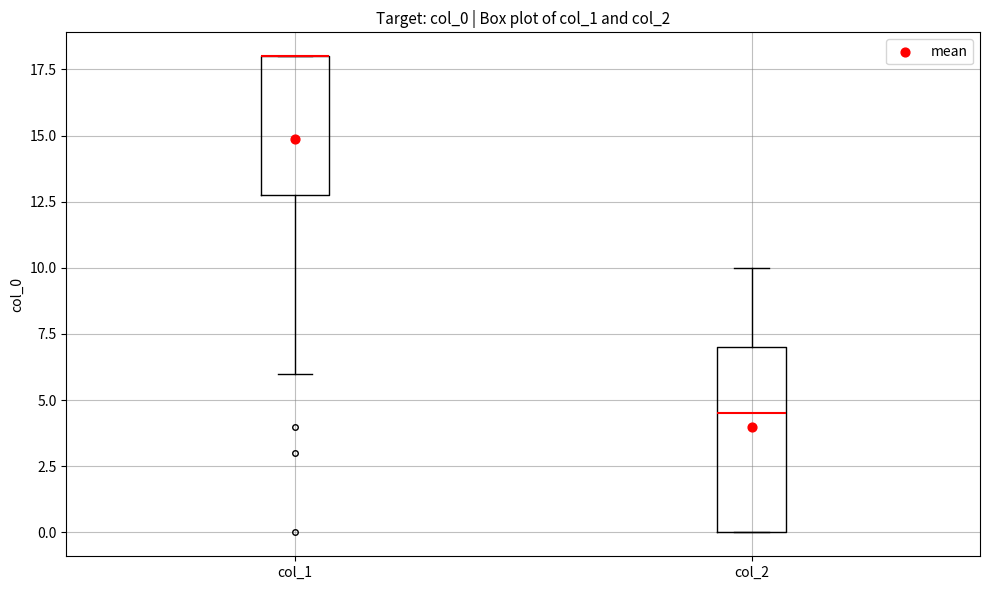

Reading left to right, transcribe this box plot: for each box, give where its median line is, the range the box spans, and where its two whiskers end, as read against the y-axis. The values are not printed on the chart, so give them approximately, as read against the axis.

col_1: median 18.0 (drawn on the box's upper edge), box 13.0 to 18.0, whiskers 6.0 to 18.0
col_2: median 4.5, box 0.0 to 7.0, whiskers 0.0 to 10.0